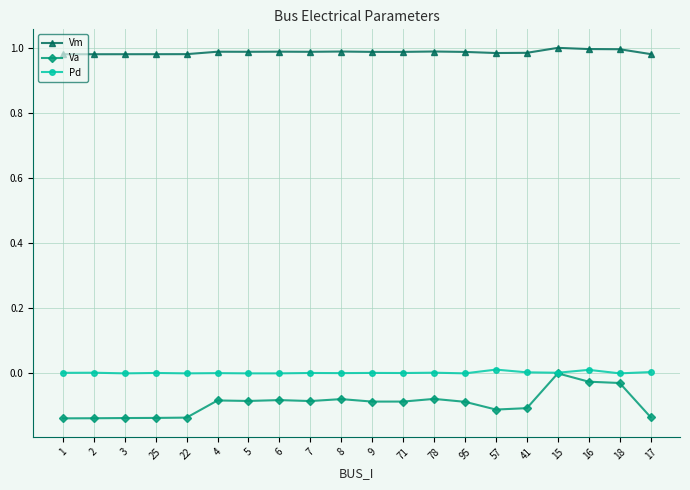

Which series has the widest spread of values?

Va